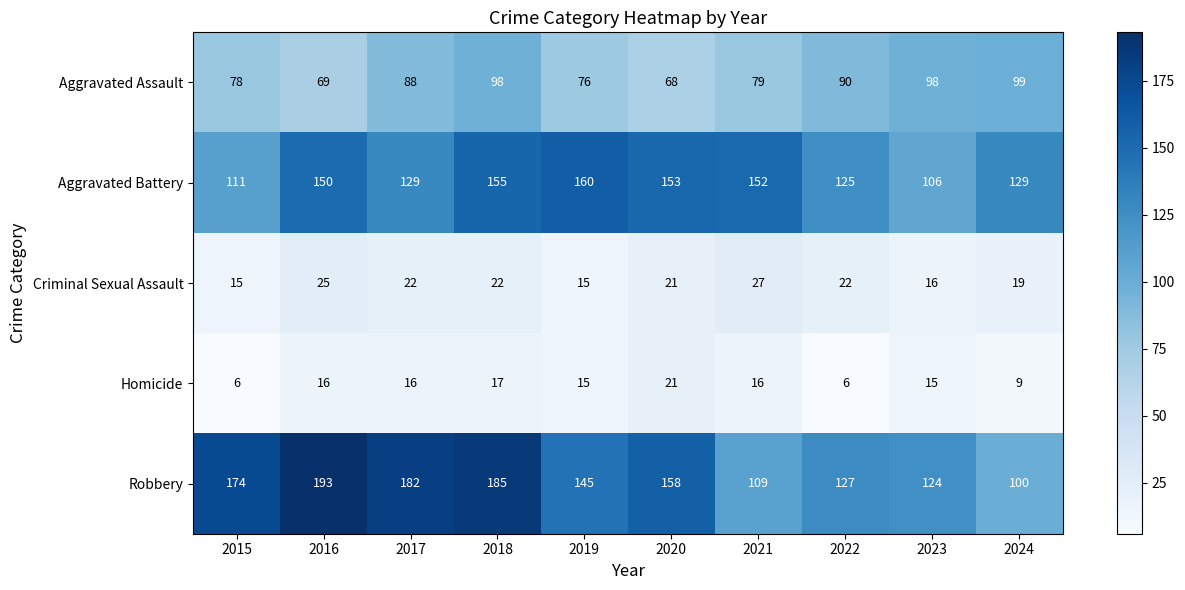

How many data points in Criminal Sexual Assault are less than 22?

5